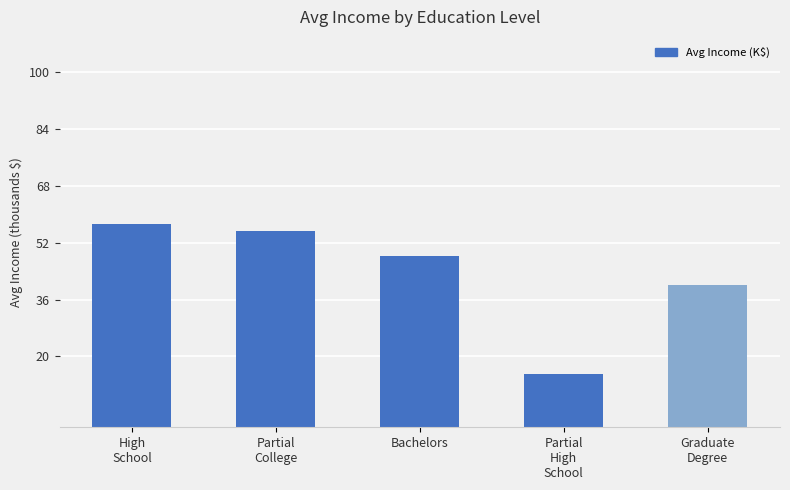

At which category does the chart reach its peak across all series?

High
School